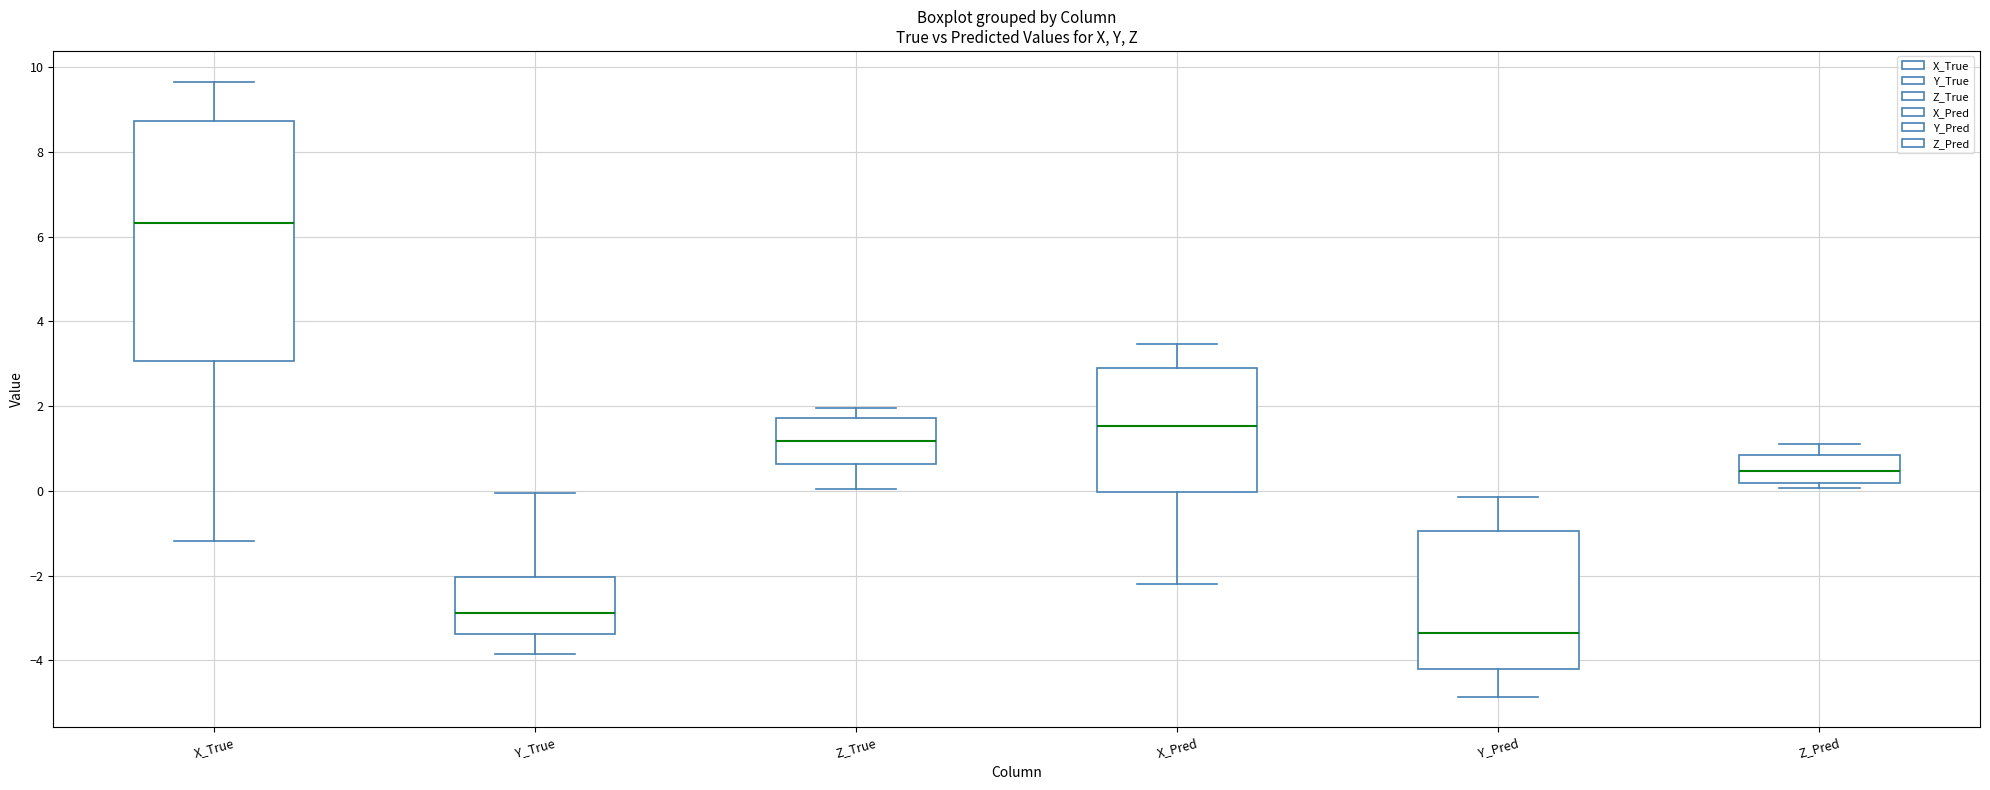

Where does the median line of the box for Y_True sit on the y-axis? The values are not printed on the chart, so give them approximately, as read against the axis.

-2.8